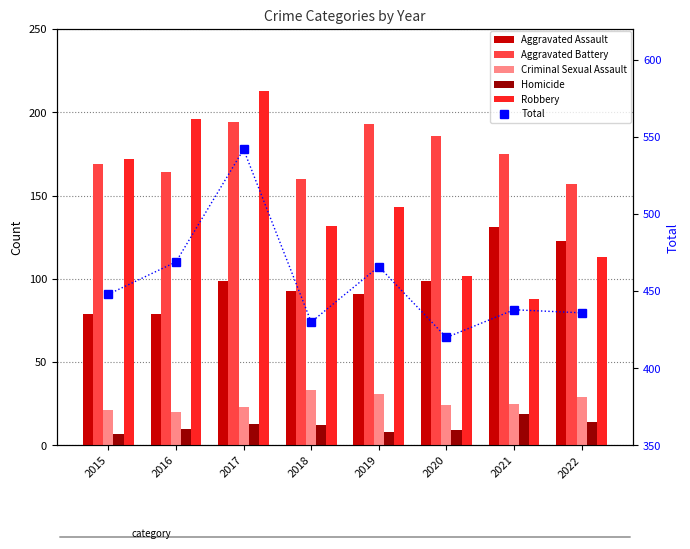

The value of Homicide at 2019 is 8. True or false?

True